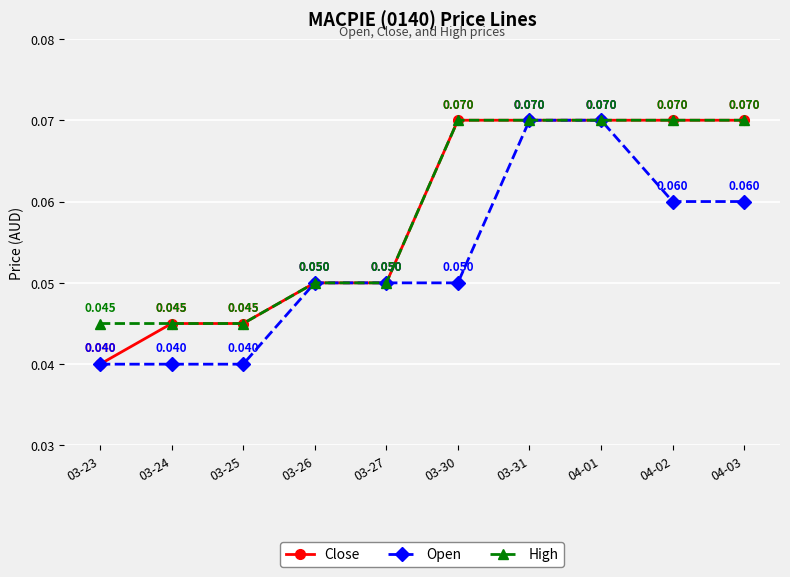

Which series has the largest total across all categories?

High